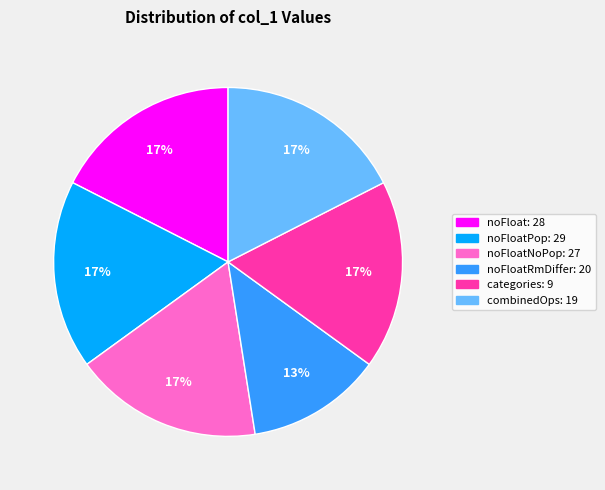

Is it true that noFloatNoPop: 27 is 17% of the pie?

True